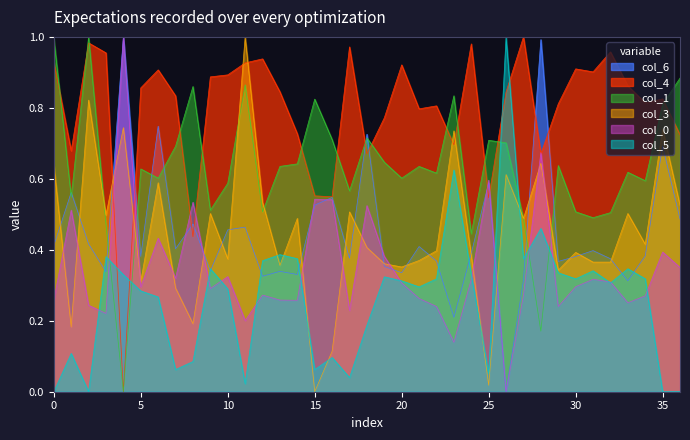

Which series has the largest total across all categories?

col_4